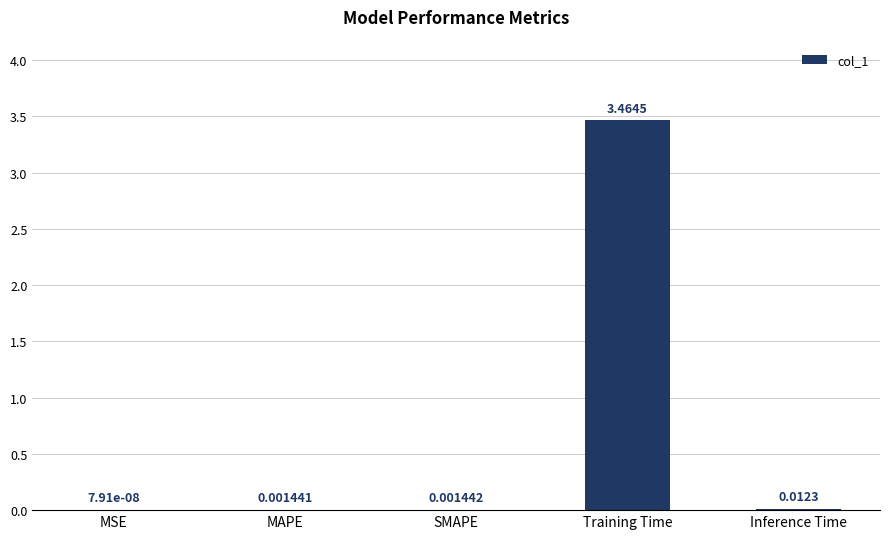

Where is the data nearest to the value 1?

Inference Time